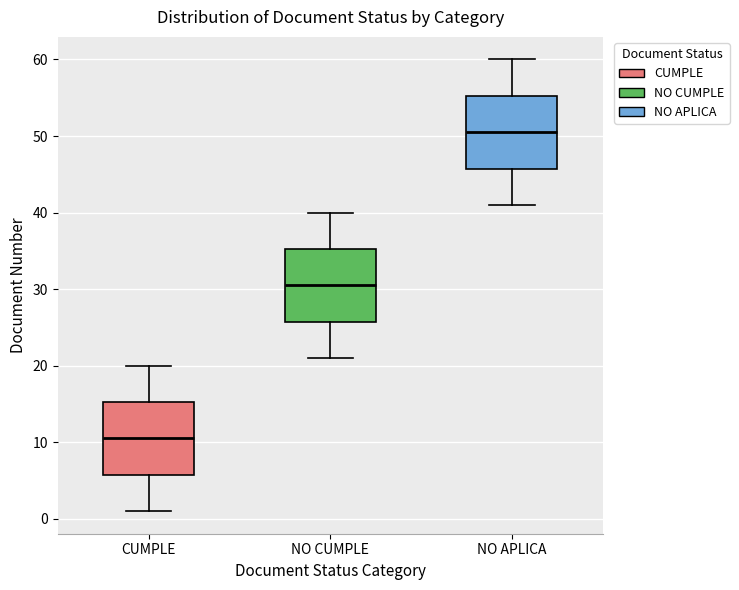

Reading left to right, read every box against the y-axis: the position of its median line, the range the box covers, and the ends of its whiskers. The values are not printed on the chart, so give them approximately, as read against the axis.

CUMPLE: median 11, box 6 to 15, whiskers 1 to 20
NO CUMPLE: median 31, box 26 to 35, whiskers 21 to 40
NO APLICA: median 51, box 46 to 55, whiskers 41 to 60